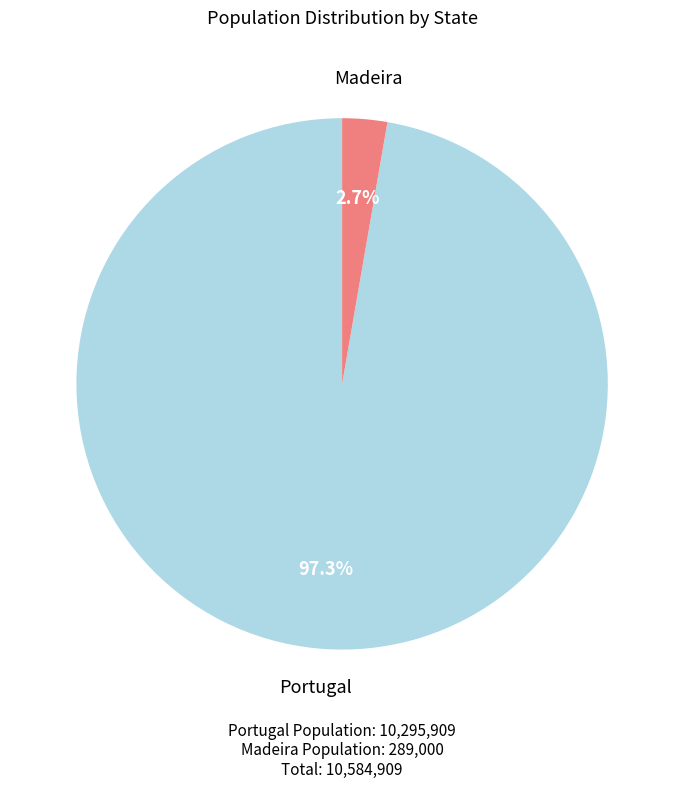

Is there a majority slice in this chart?

Yes